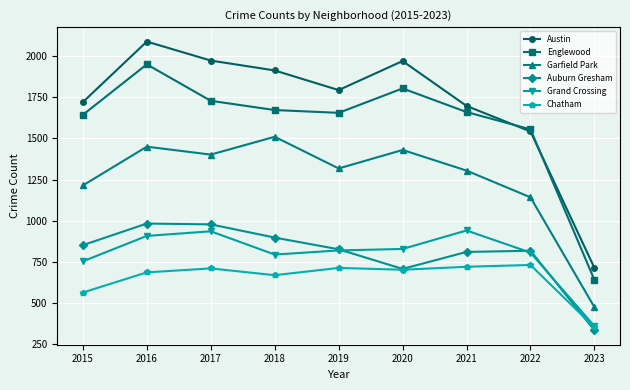

Which series has the largest range (max minus min)?

Austin